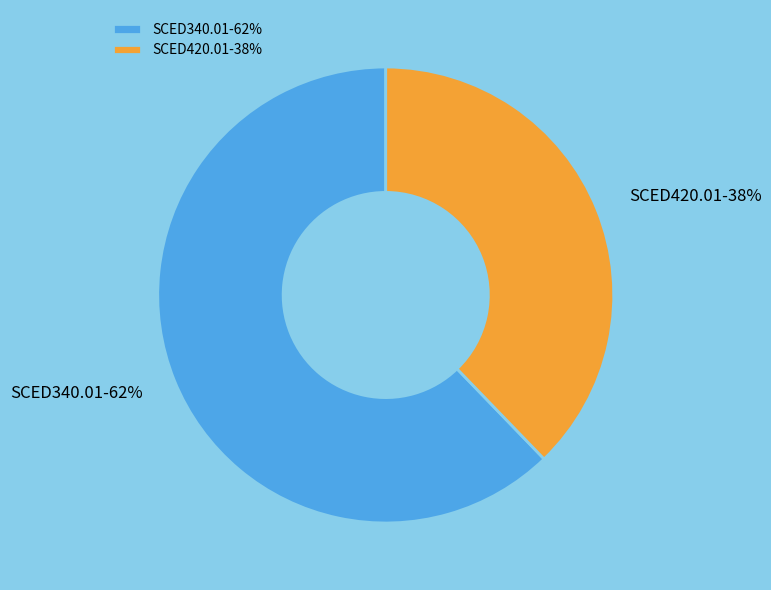

Approximately how many times larger is the value at SCED340.01 compared to SCED420.01?

1.6